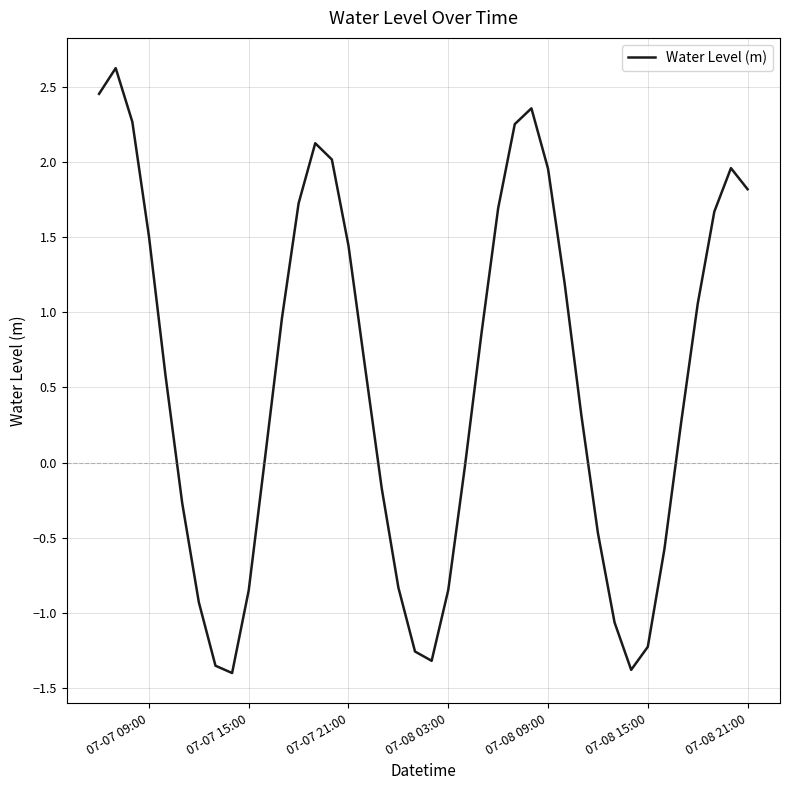

What is the difference between the maximum and minimum values?

4.0